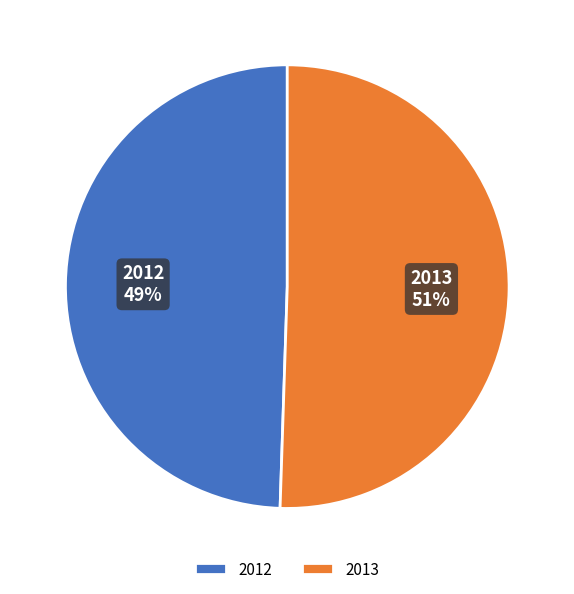

To the nearest percent, what portion does 2013 represent?

51%